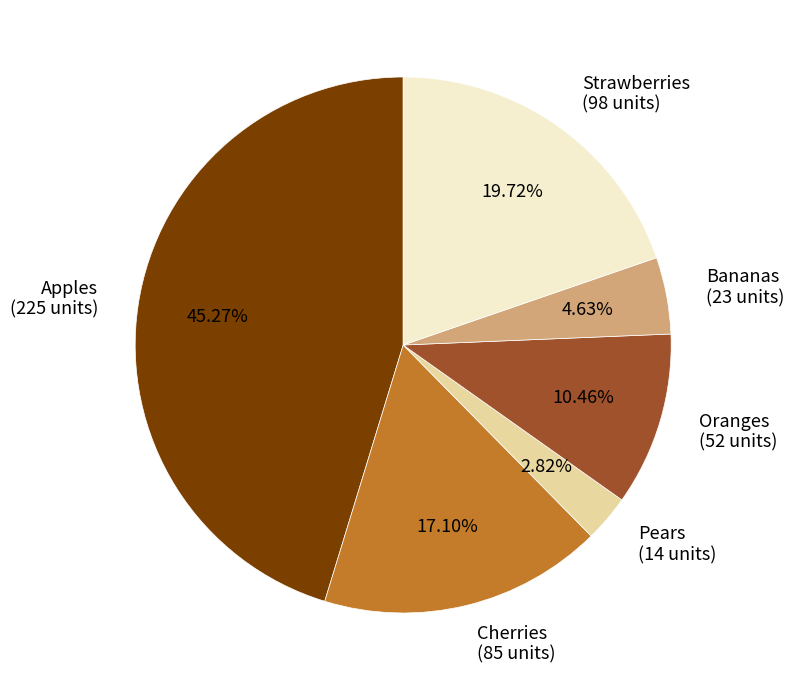

True or false: Cherries accounts for 30% of the total.

False